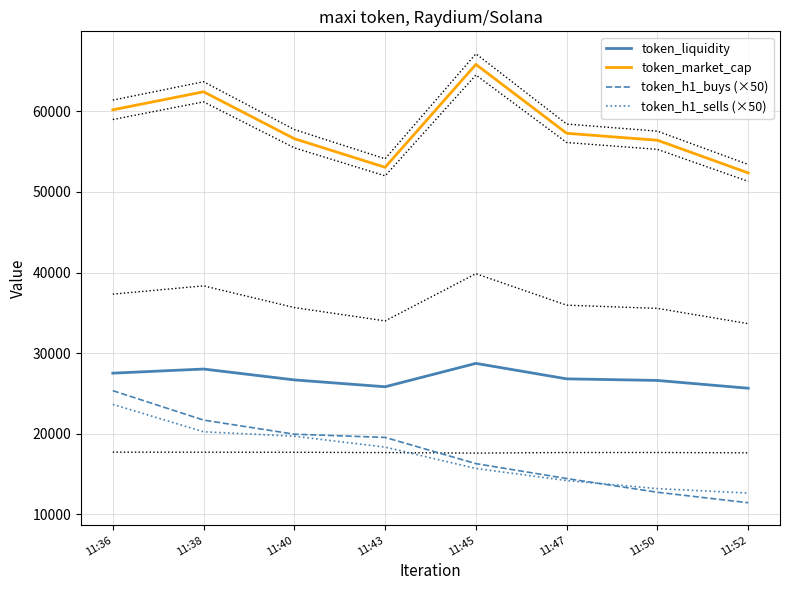

How many times do token_h1_buys (×50) and token_h1_sells (×50) cross each other?

1